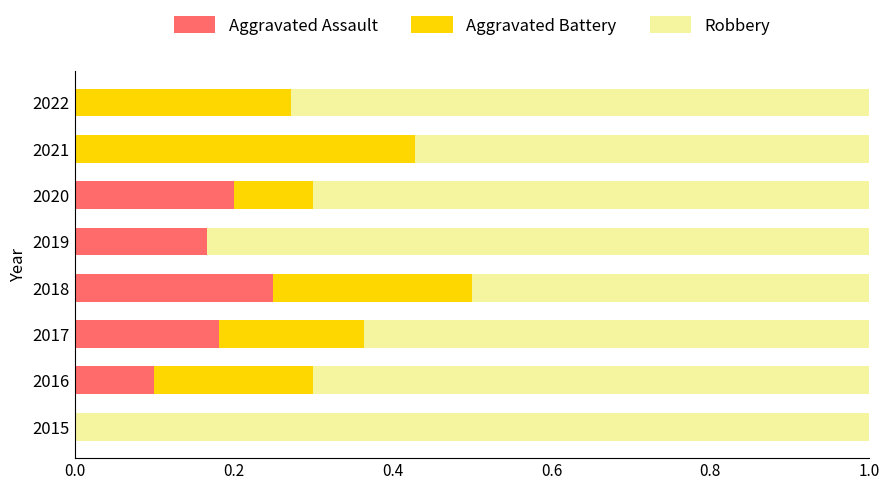

What is the total value across all series at 2015?

1.0